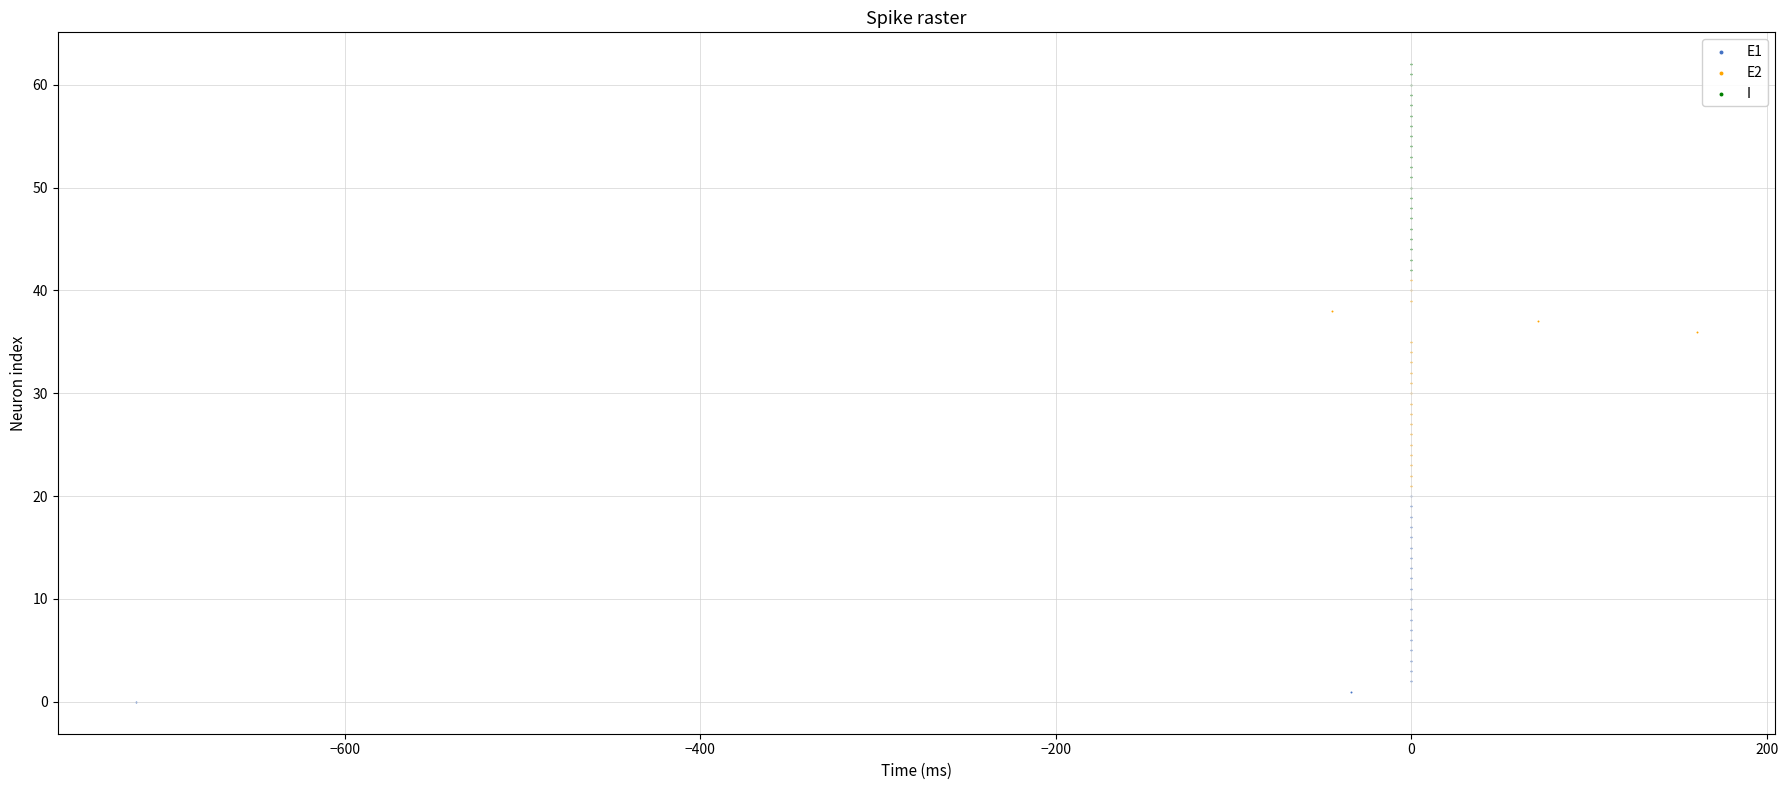

Which series contains the highest Y value?

I